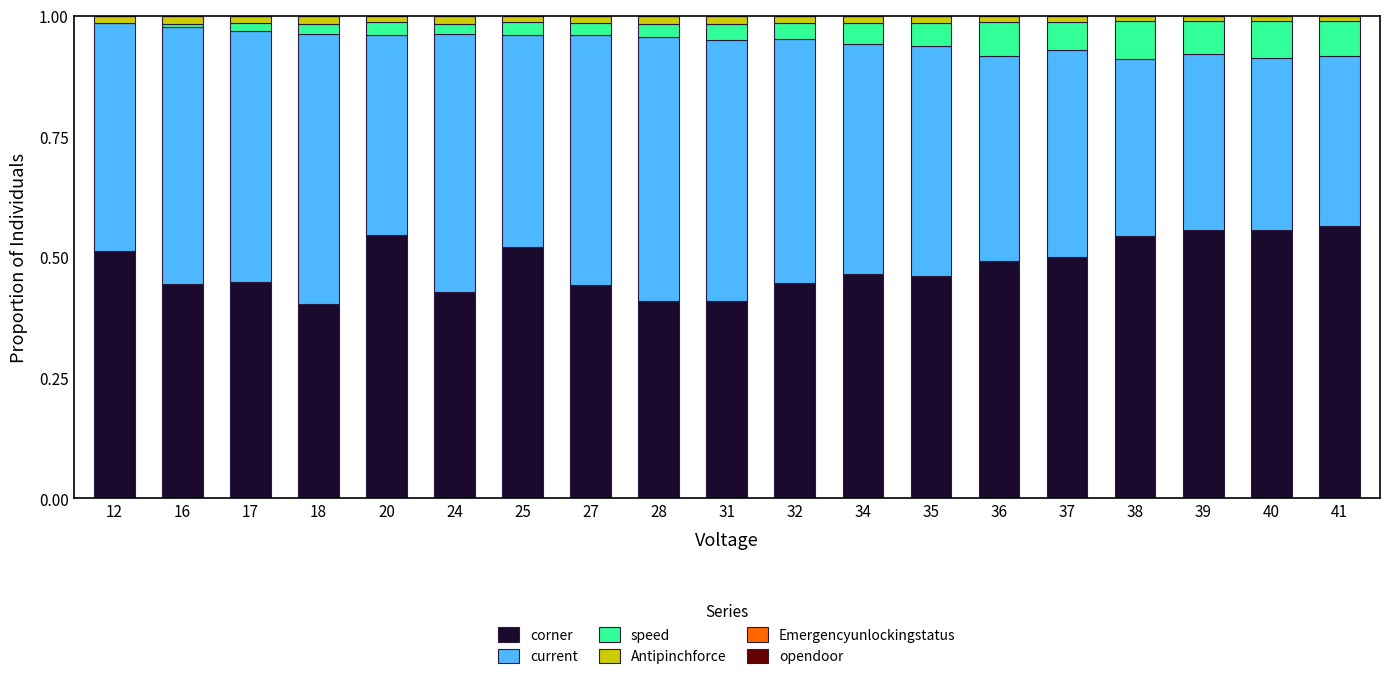

Are the bars grouped side by side (vs. stacked)?

No